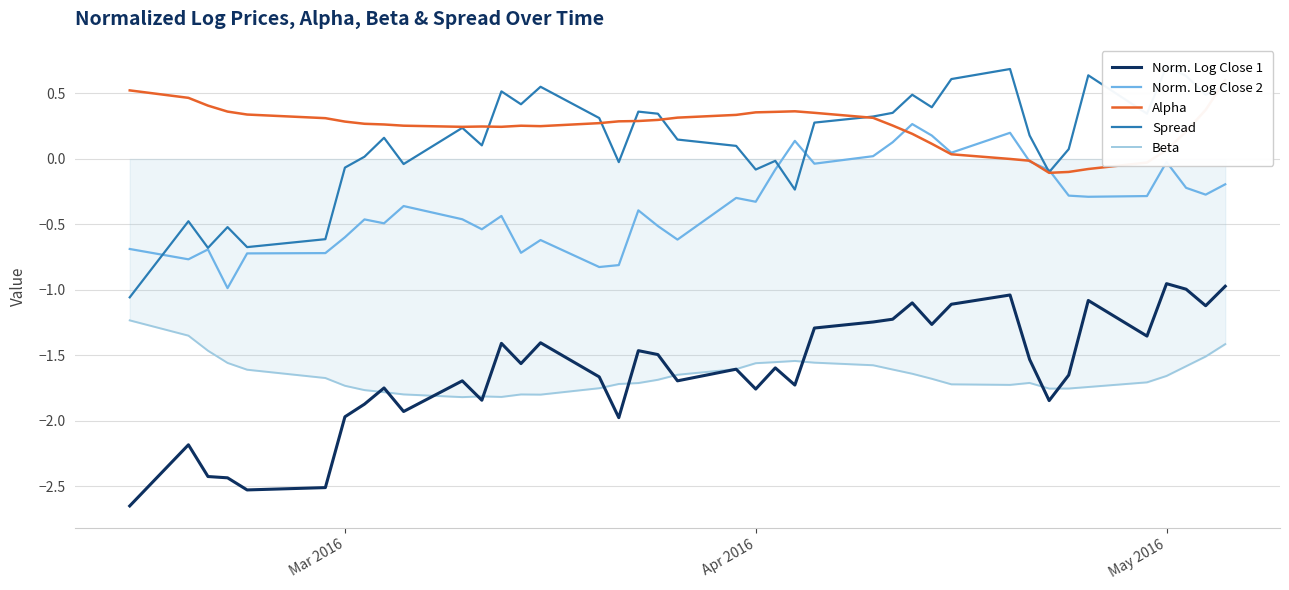

The value of Norm. Log Close 2 at Apr 2016 is -0.3. True or false?

True